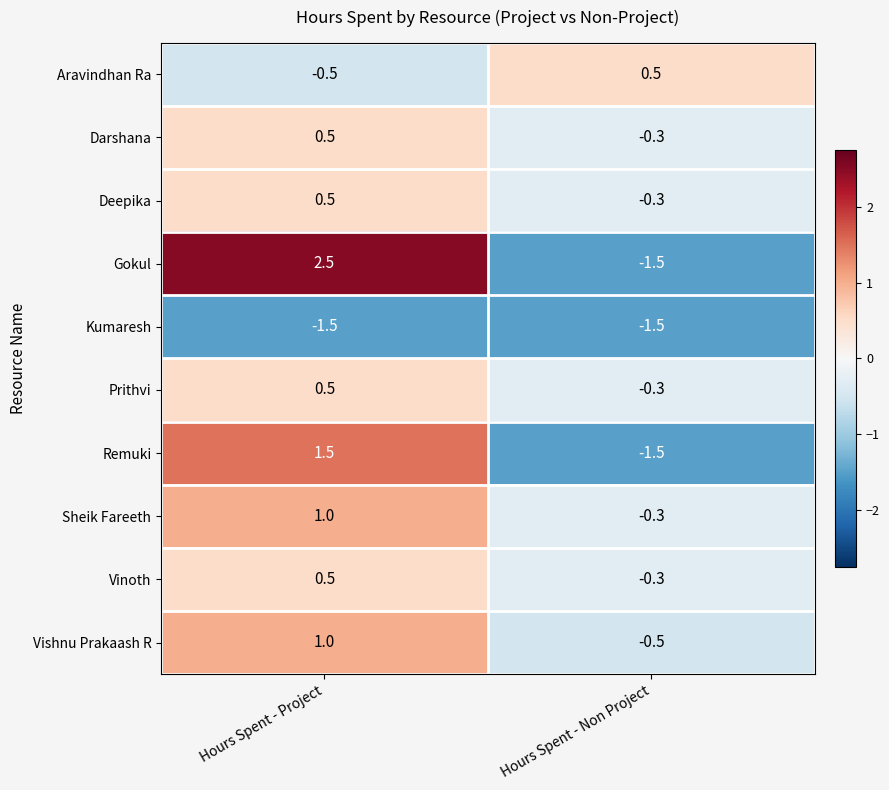

At which category is the sum across all series the highest?

Hours Spent - Project